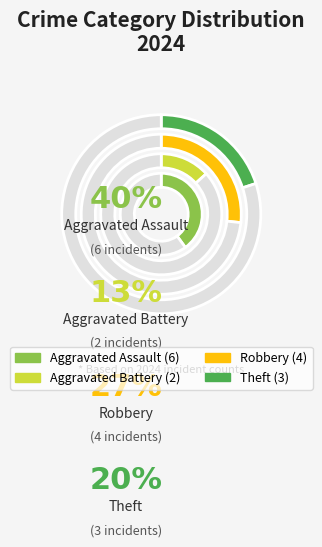

What is the change in value from Aggravated Battery to Theft?

+1